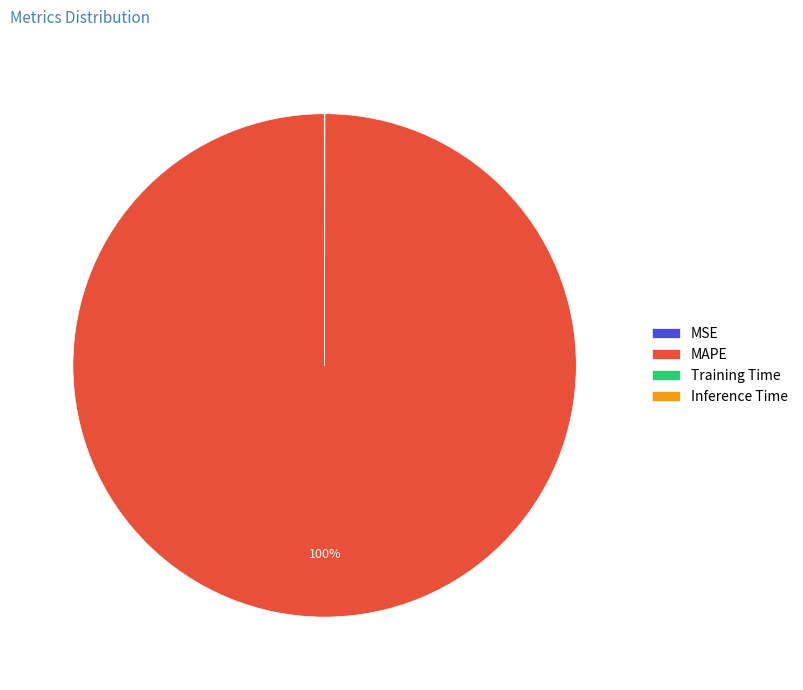

Does any single category account for the majority?

Yes